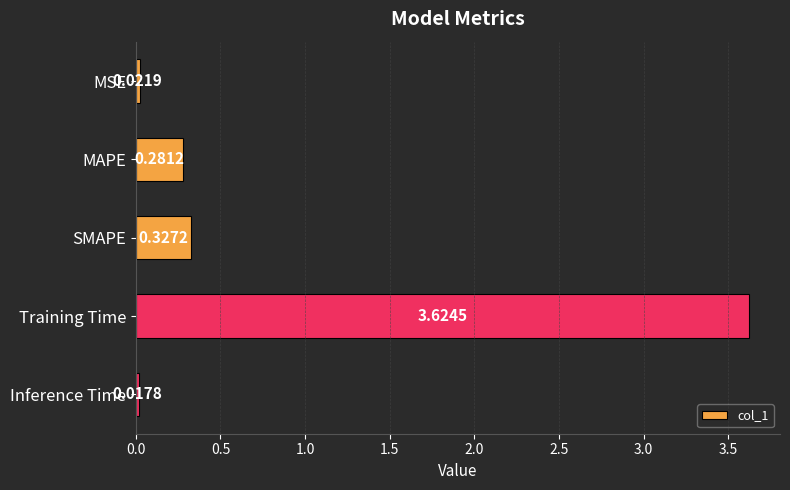

How many bars are there in total?

5